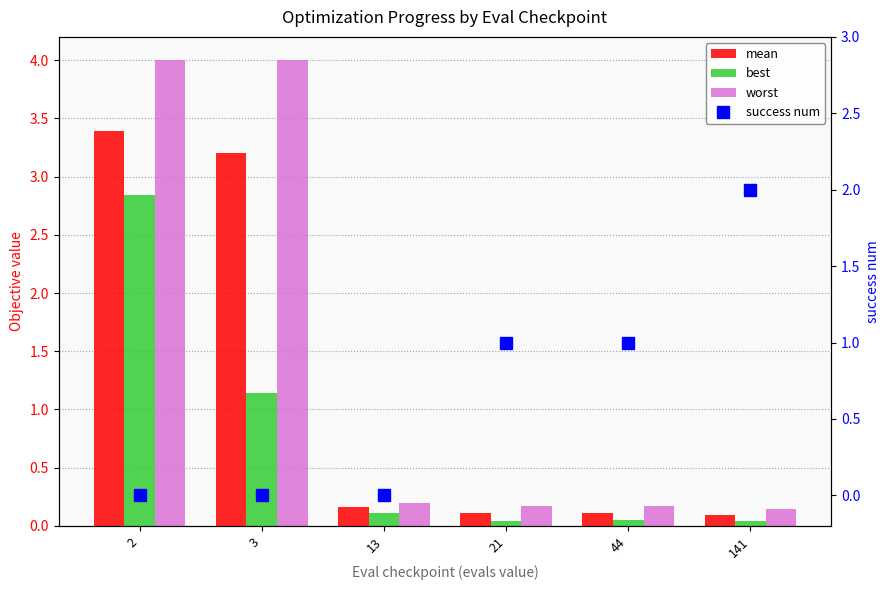

What are all the series names shown in the legend?

mean, best, worst, success num